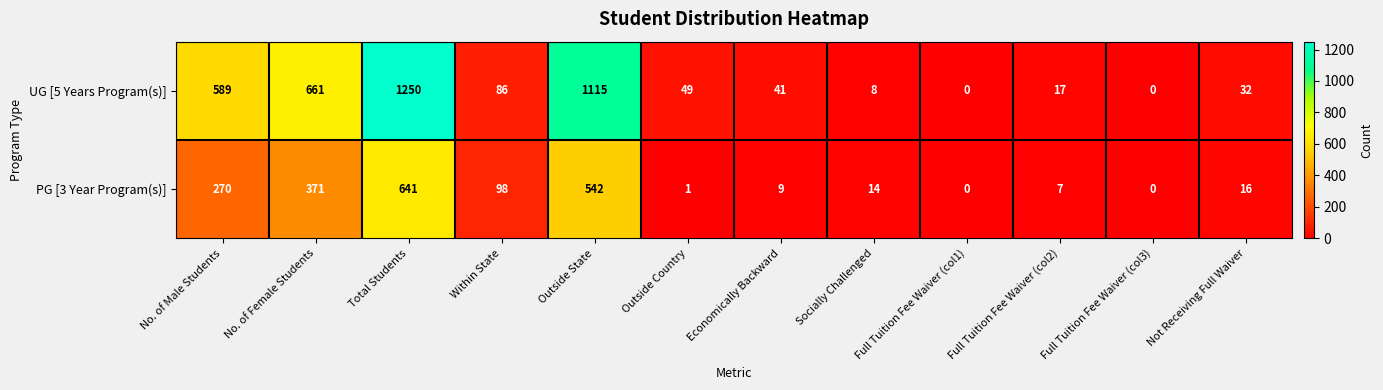

Rank the series at Economically Backward from highest to lowest value.

UG [5 Years Program(s)], PG [3 Year Program(s)]